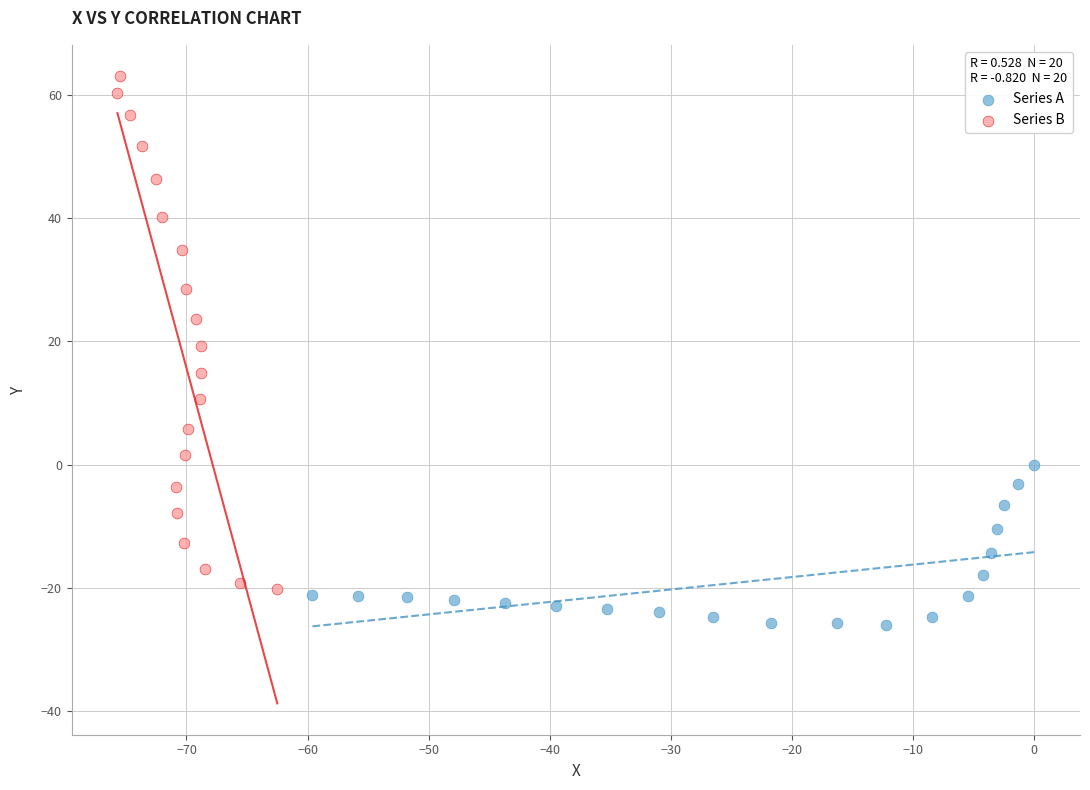

Which series has the largest Y range (max minus min)?

Series B